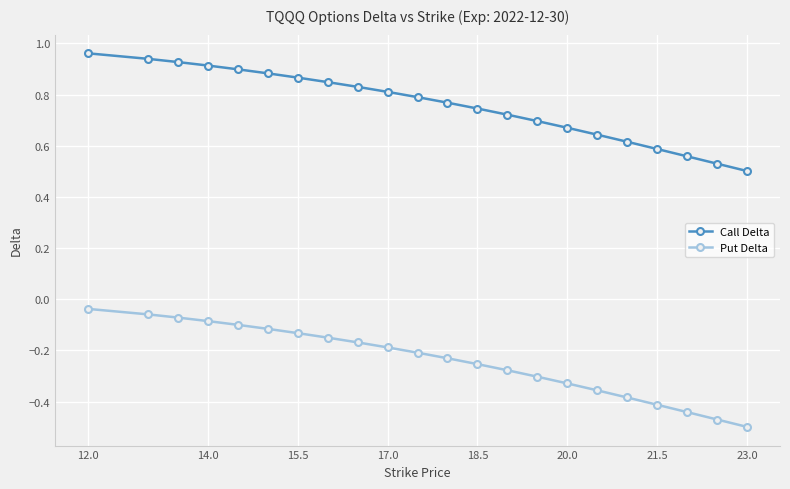

True or false: Put Delta and Call Delta cross at least once.

False